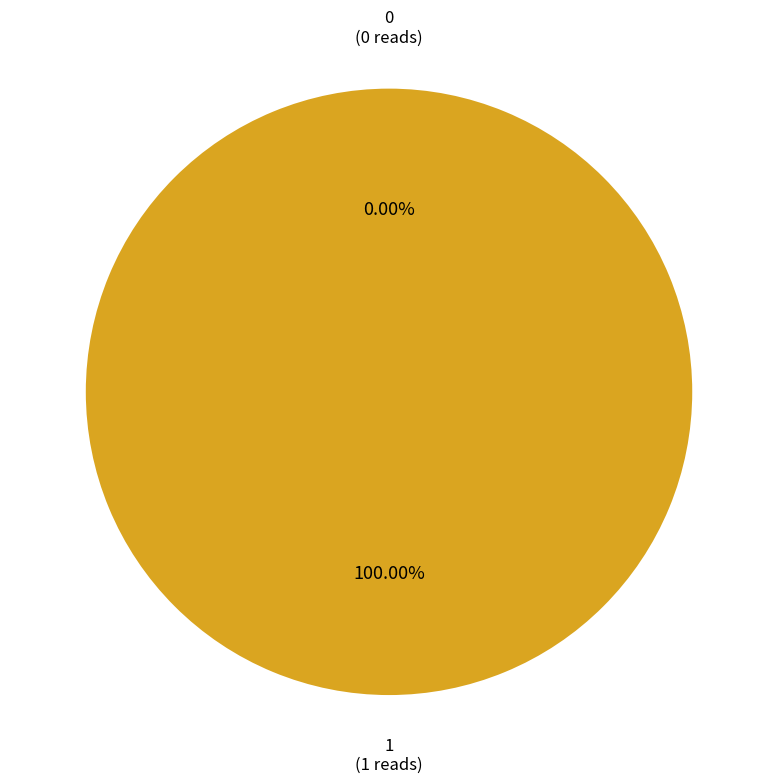

Do 1 and 0 together represent more than half of the pie?

Yes